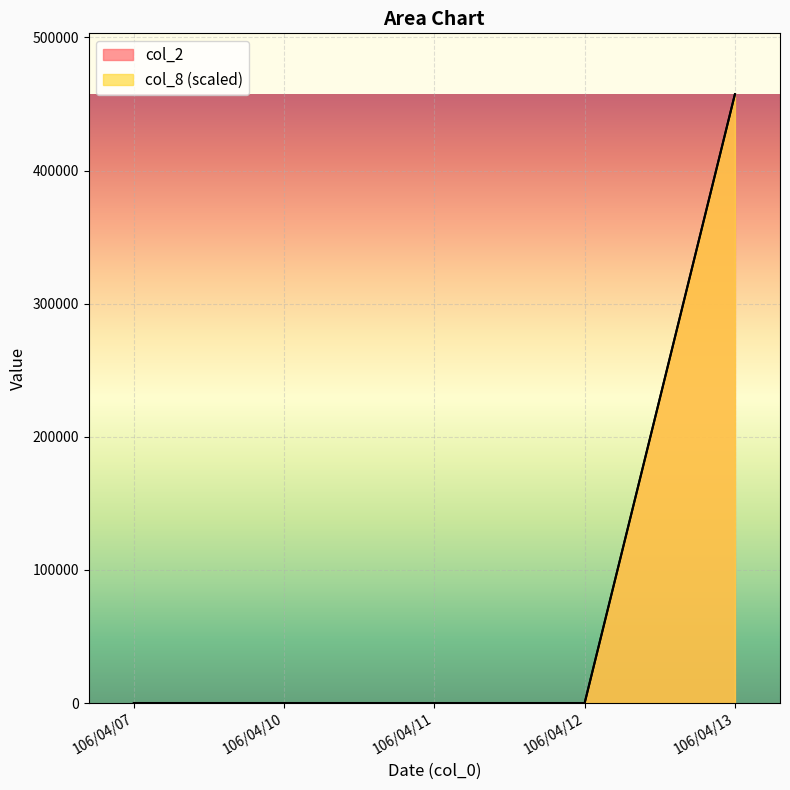

Which category has the lowest value in the col_2 series?

106/04/07